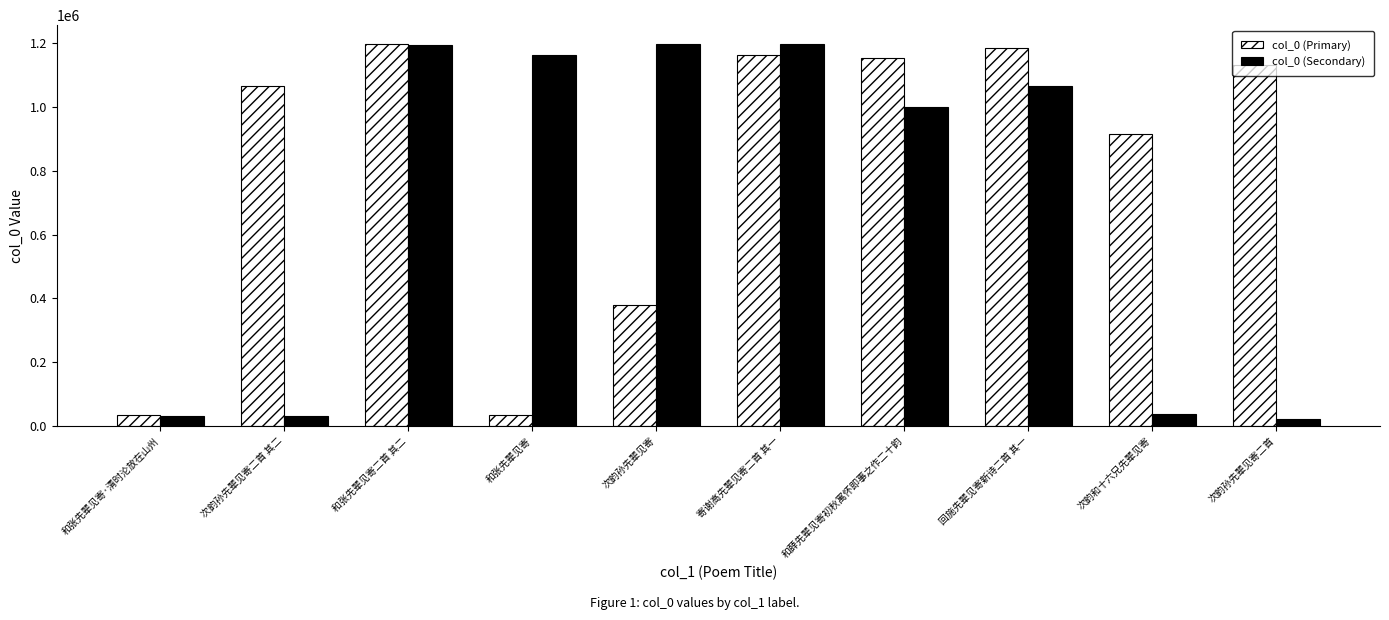

True or false: col_0 (Primary) has a value of 1354364 at 次韵和十六兄先辈见寄.

False